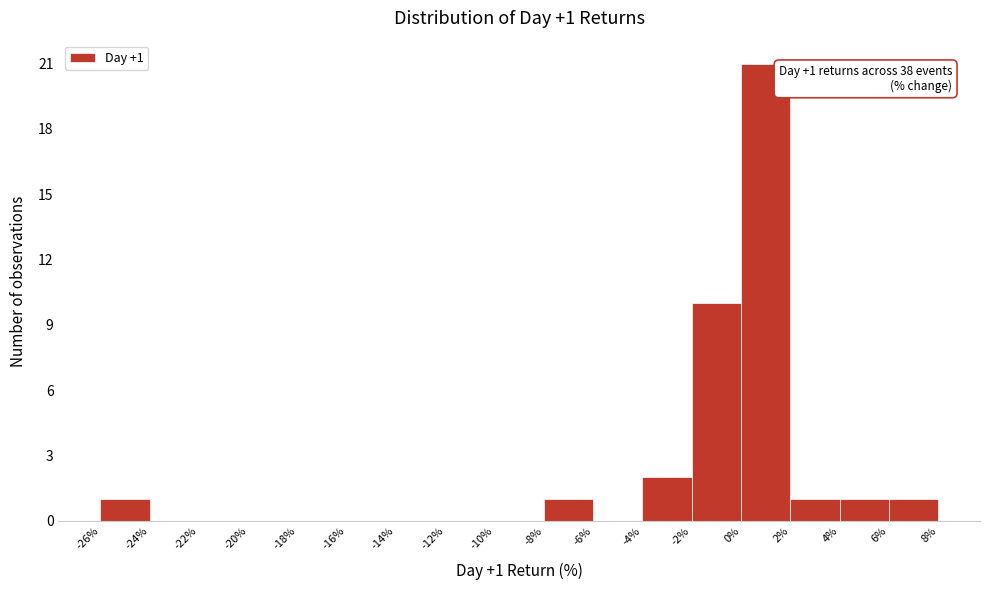

Over which range of the x-axis is the bar tallest?

0% to 2%